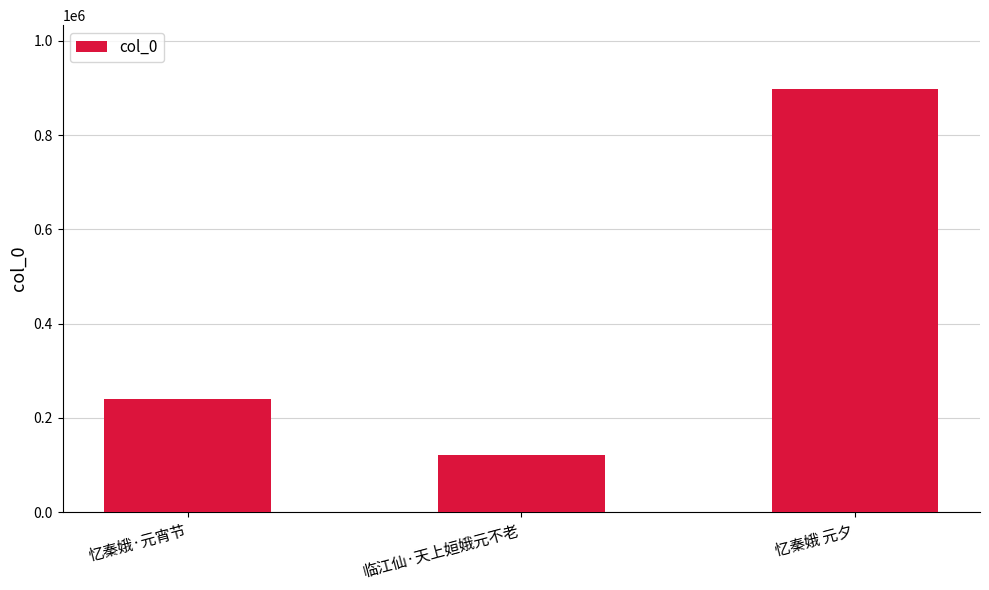

True or false: the data shows 83998 at 忆秦娥·元宵节.

False